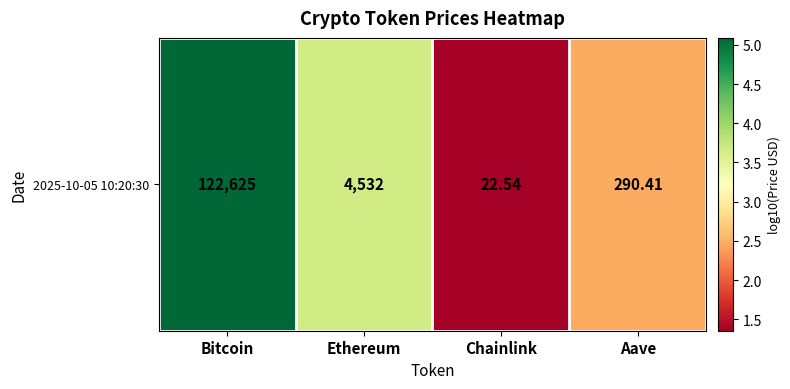

What is the maximum value shown in the chart?

5.1